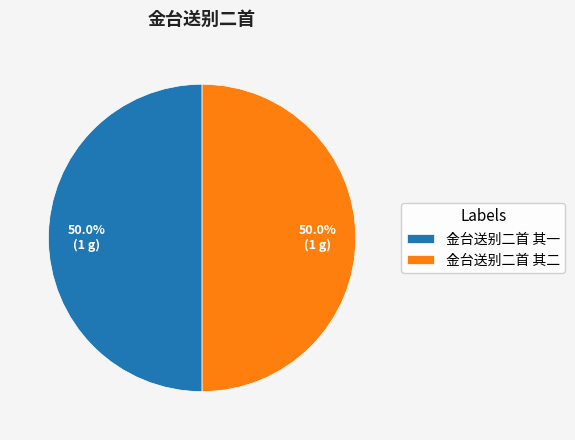

Approximately how many times larger is the value at 金台送别二首 其二 compared to 金台送别二首 其一?

1.0